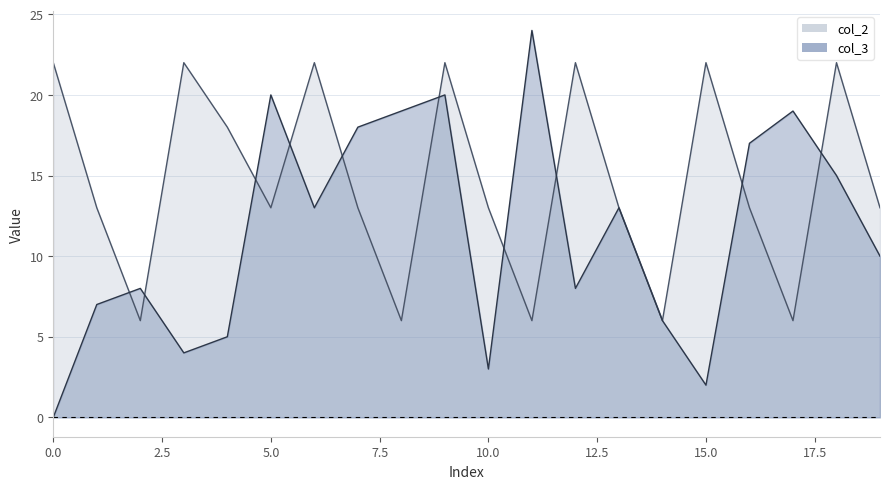

List the series in order of their peak value, highest first.

col_3, col_2